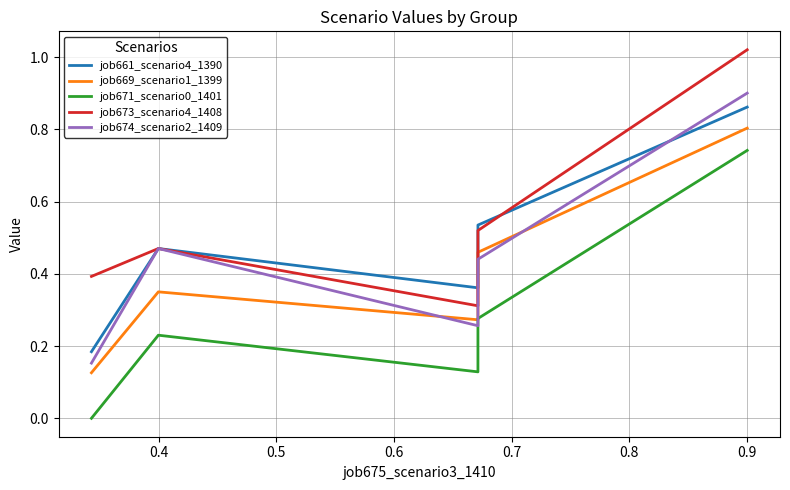

At 0.7, list the series in order from smallest to largest.

job671_scenario0_1401, job669_scenario1_1399, job661_scenario4_1390, job674_scenario2_1409, job673_scenario4_1408